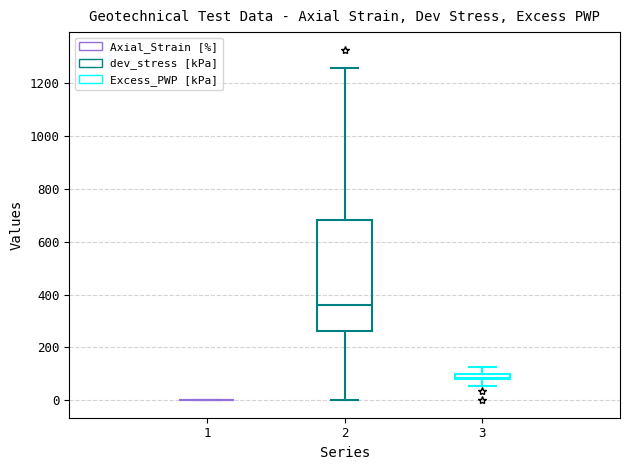

Comparing the boxes themselves (not the whiskers), which one is the tallest?

2